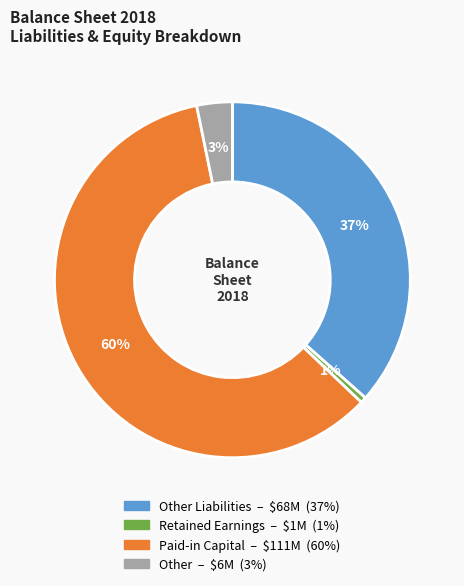

To the nearest percent, what is the average slice percentage?

25%